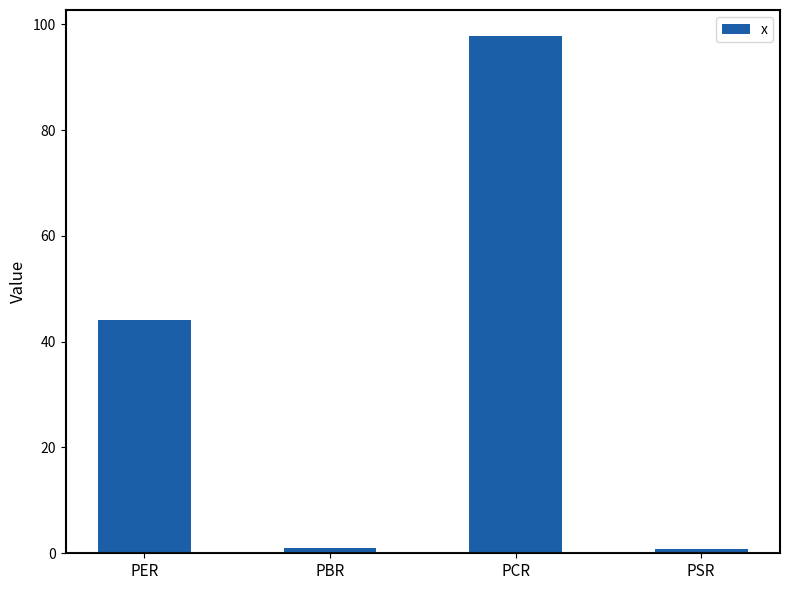

How many bars are there in total?

4